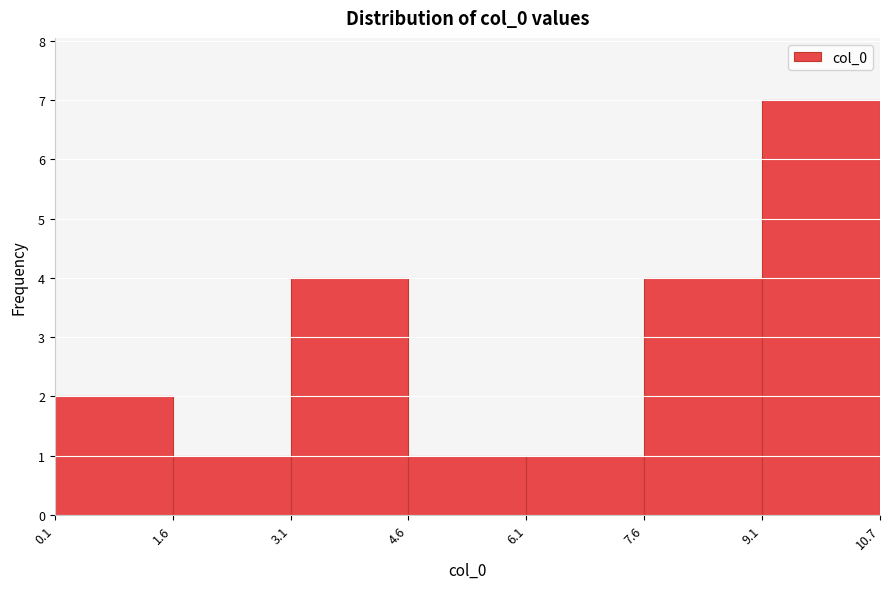

Reading left to right, transcribe this chart: for each bar, give the range it covers on the x-axis and its height. The values are not printed on the chart, so give them approximately, as read against the axis.

0.1 to 1.6: 2
1.6 to 3.1: 1
3.1 to 4.6: 4
4.6 to 6.1: 1
6.1 to 7.6: 1
7.6 to 9.1: 4
9.1 to 10.7: 7